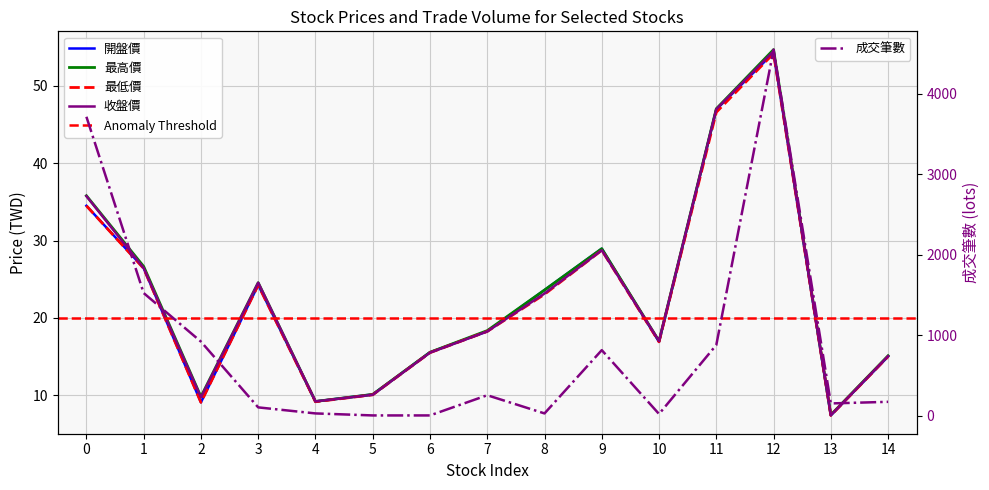

What is the maximum value for 成交筆數?

4551